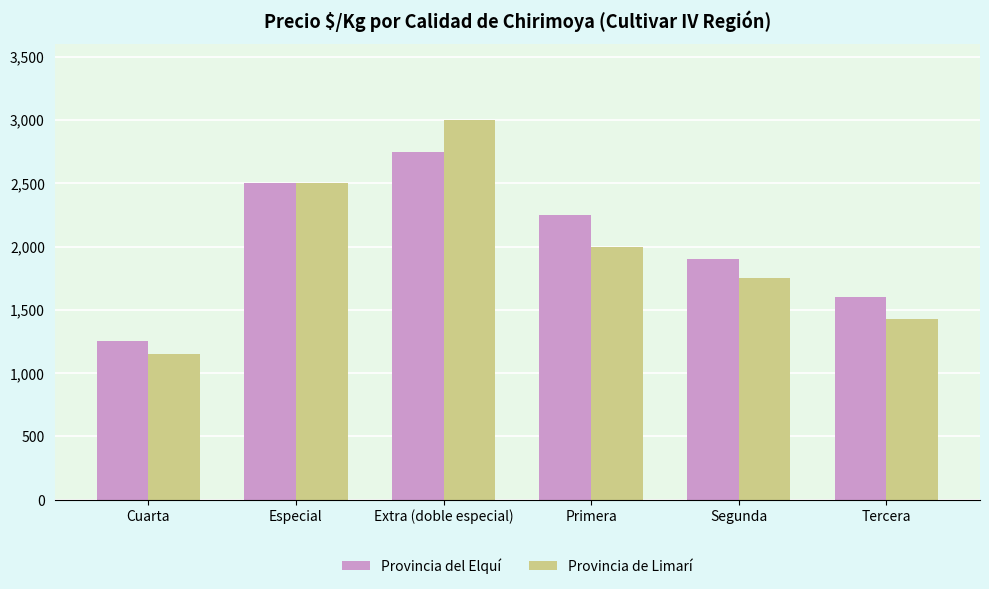

Which series changed the most between Cuarta and Tercera?

Provincia del Elquí